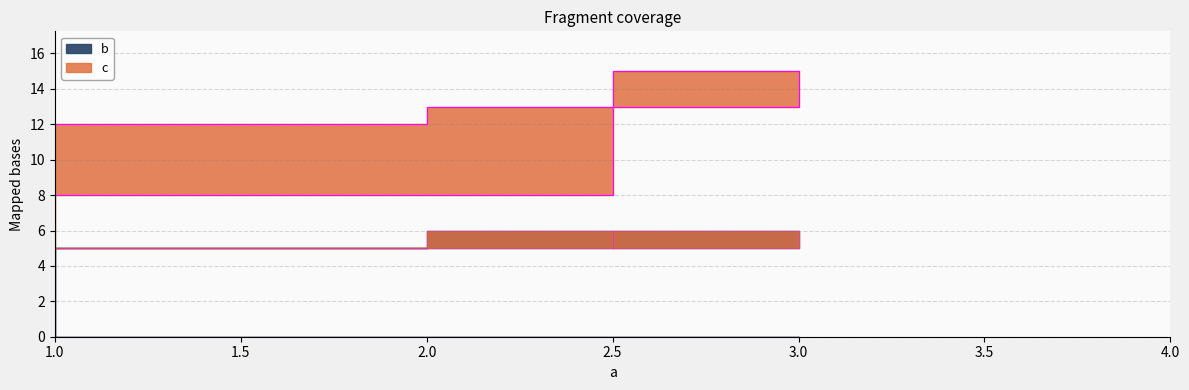

Which series changed the most between 2 and 1?

c